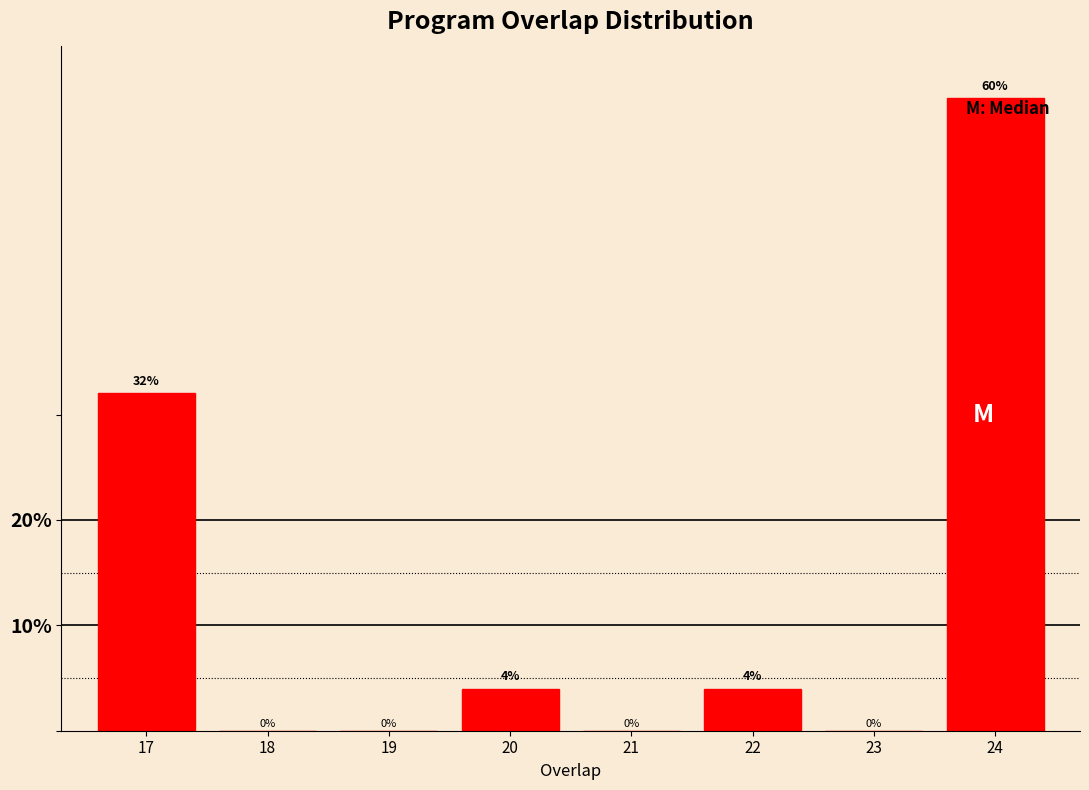

Reading left to right, list all the values displayed in this chart.

17=32	18=0	19=0	20=4	21=0	22=4	23=0	24=60